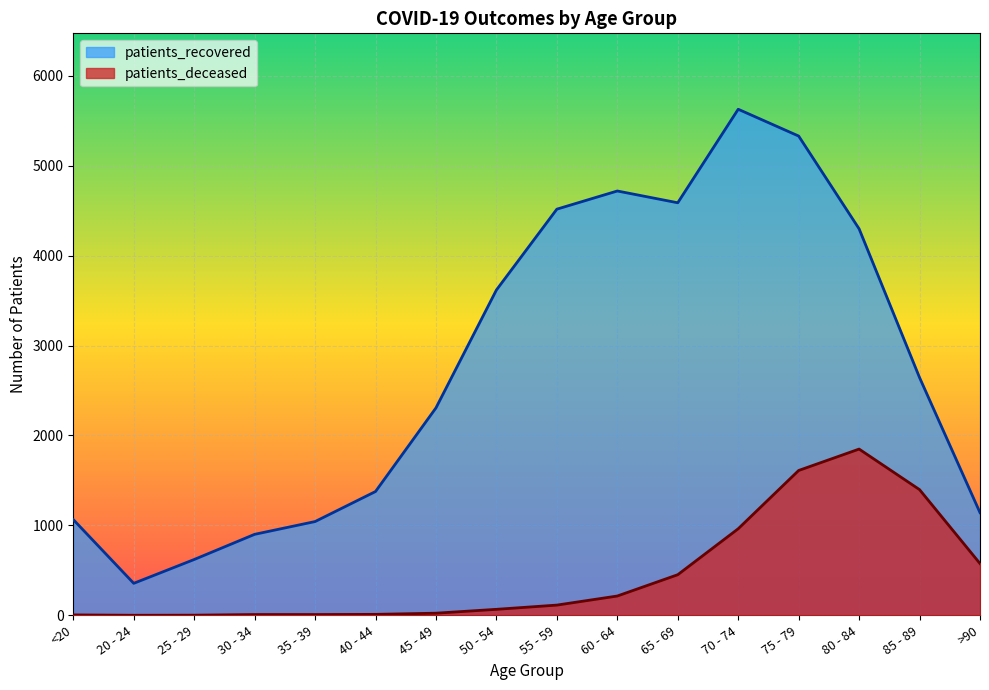

Reading left to right, transcribe all the data shown in this chart.

patients_deceased: 5	1	2	9	9	11	24	67	114	215	452	963	1611	1849	1398	576
patients_recovered: 1065	356	621	901	1043	1377	2307	3618	4517	4719	4588	5628	5330	4298	2644	1142